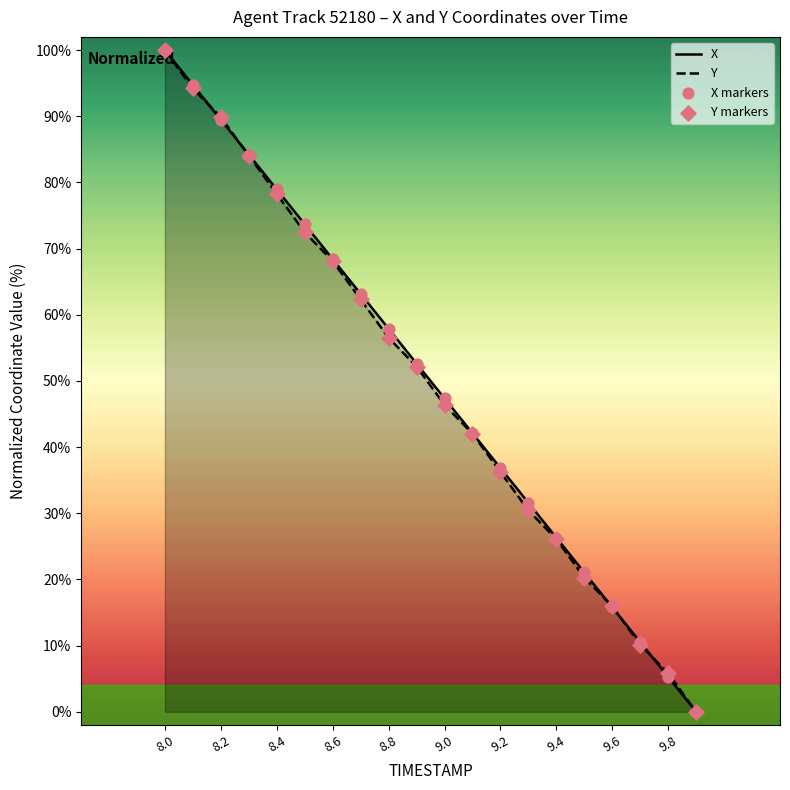

At how many categories does at least one series exceed 24?

15